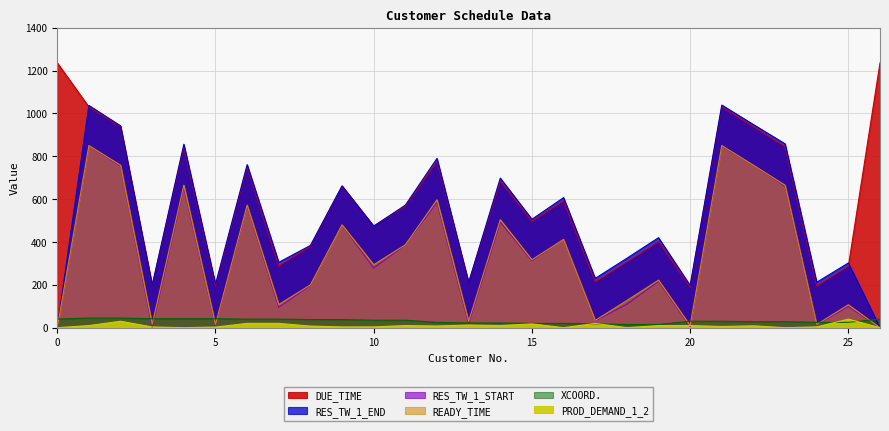

What is the minimum value for XCOORD.?

15.0